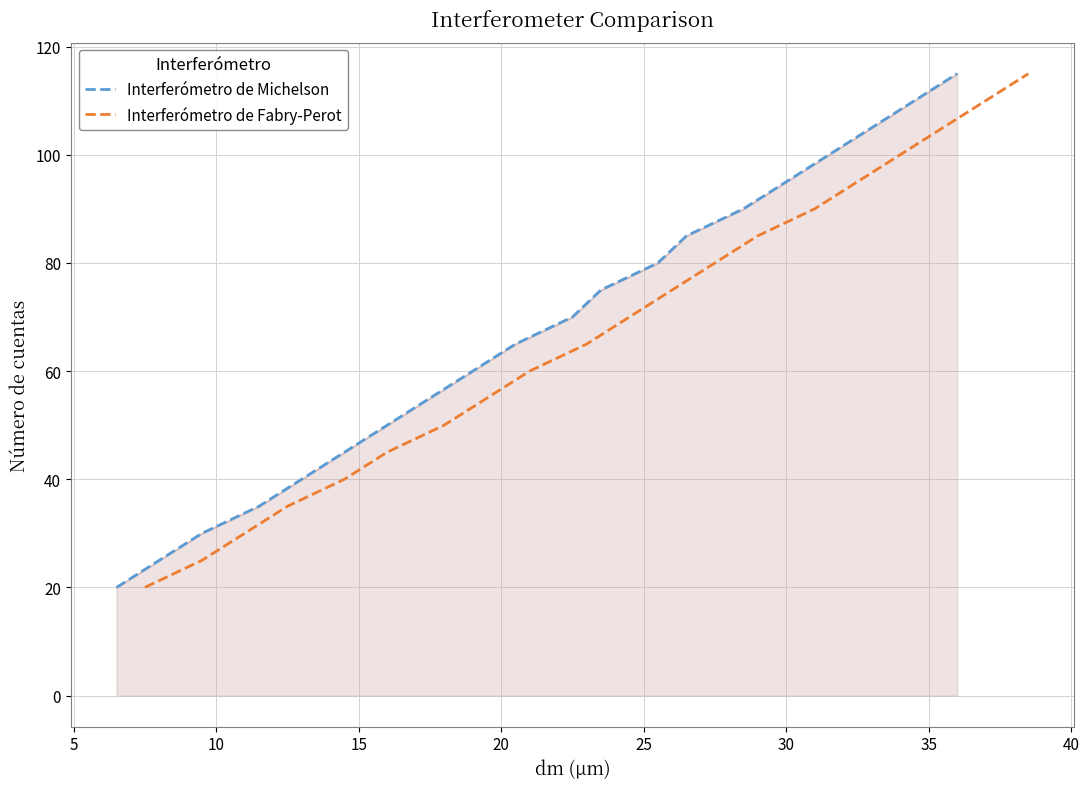

How many distinct data groups are displayed?

2